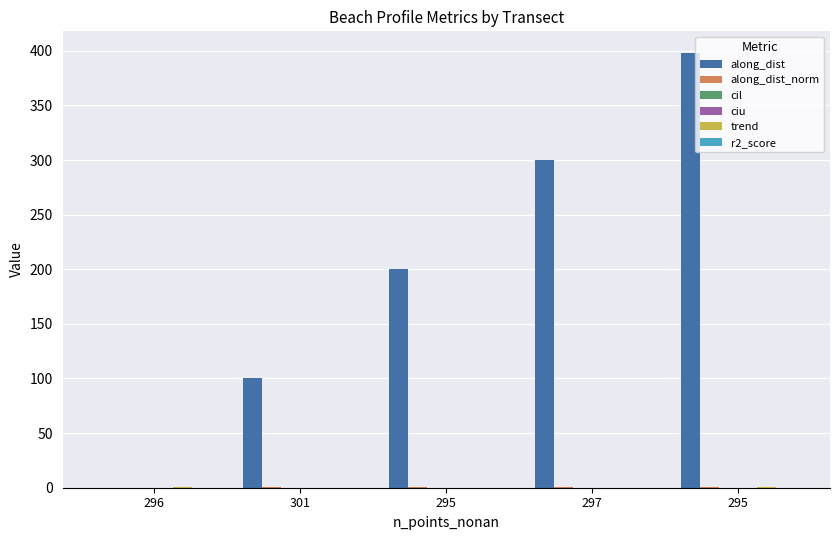

How many series are shown in this chart?

6